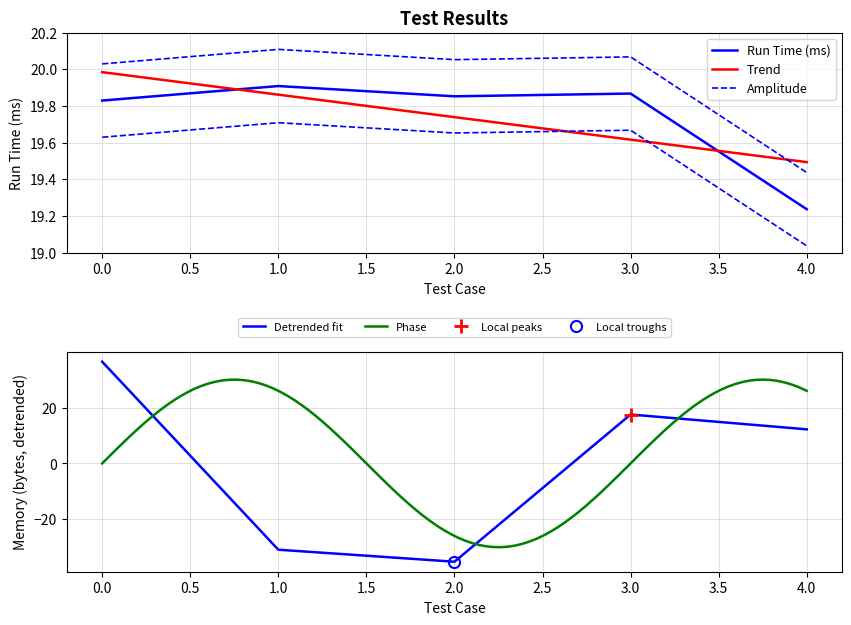

Which has a higher value, 2 or 4?

2